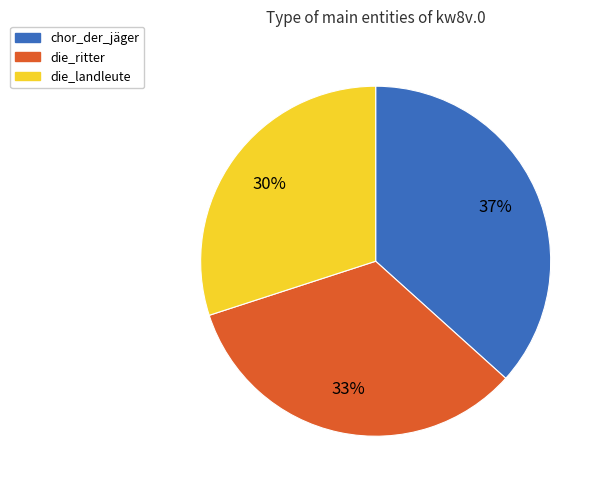

Is there any slice that represents more than half of the pie?

No